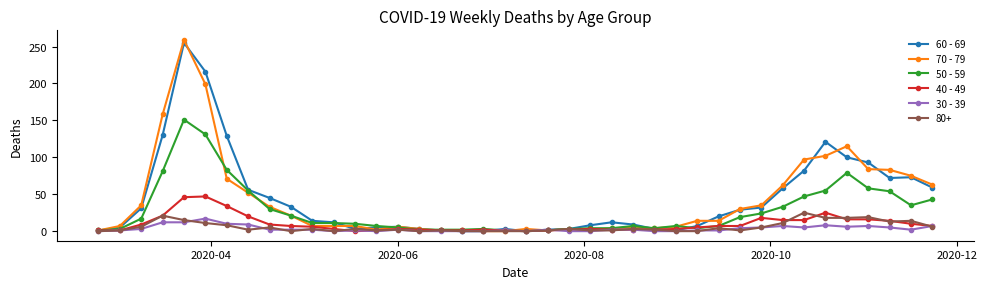

Which series has the largest range (max minus min)?

70 - 79